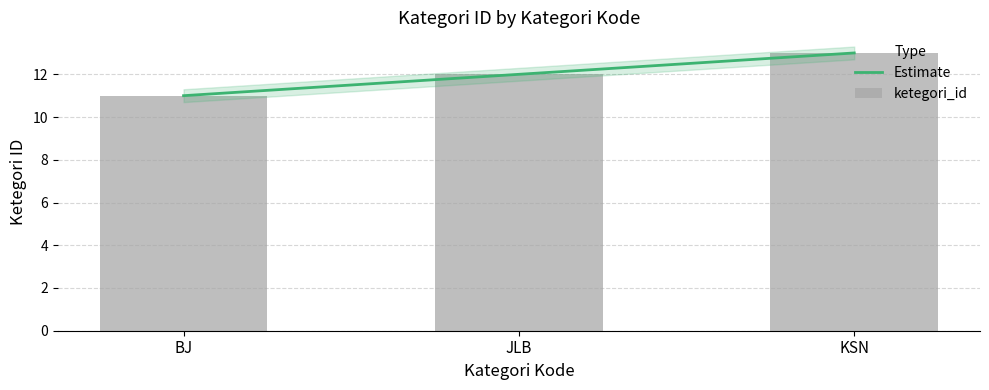

What is the sum of the values at BJ and KSN?

24